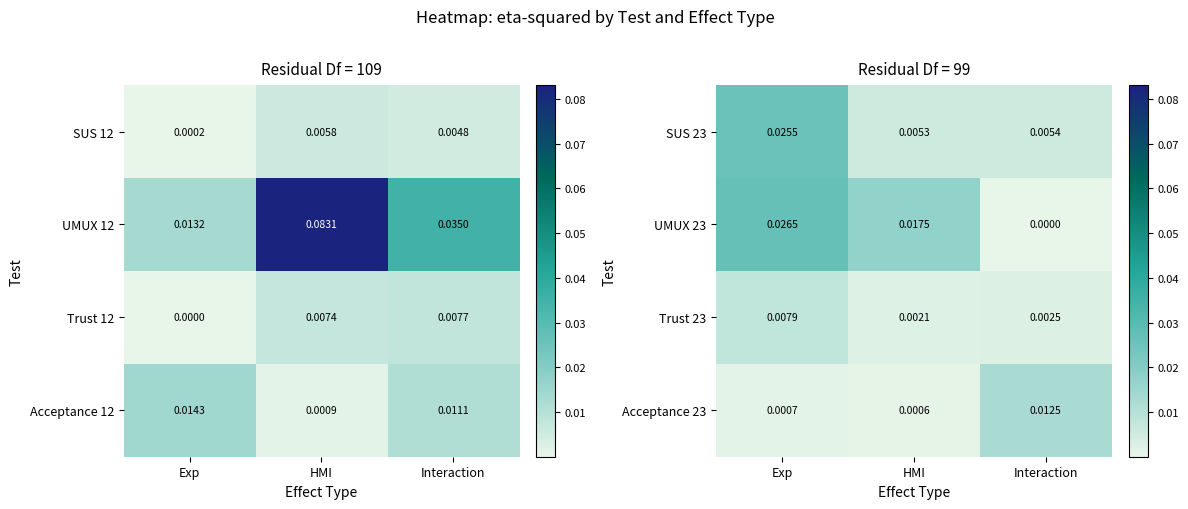

At which label does Acceptance 23 reach its peak?

Interaction